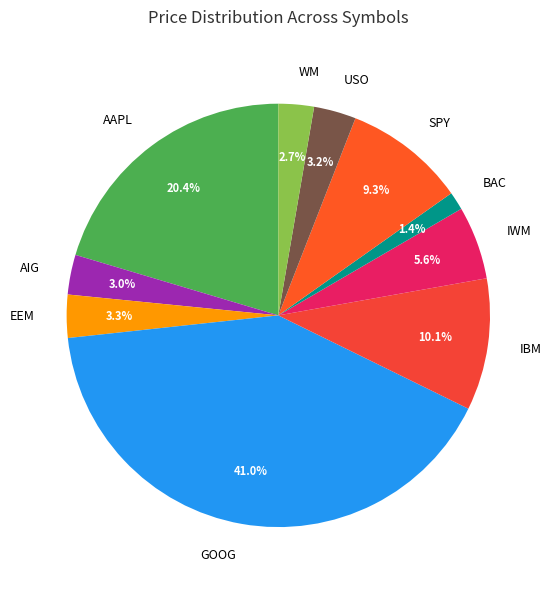

Is IWM the majority of the pie?

No